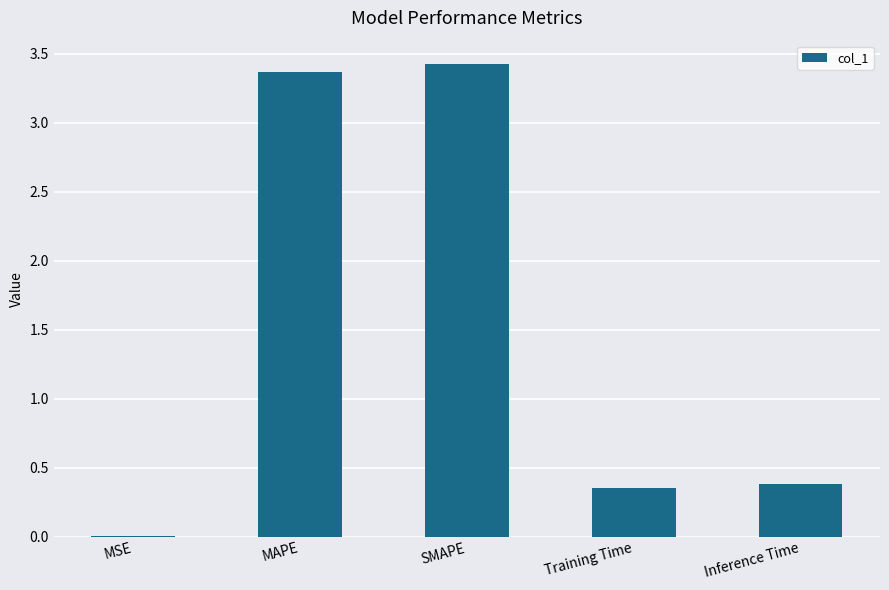

Which has a higher value, Inference Time or SMAPE?

SMAPE